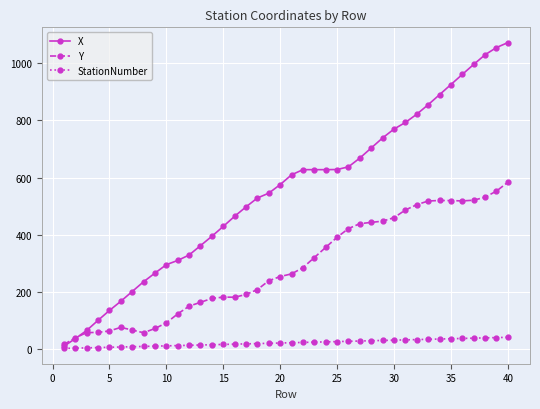

What are all the series names shown in the legend?

X, Y, StationNumber